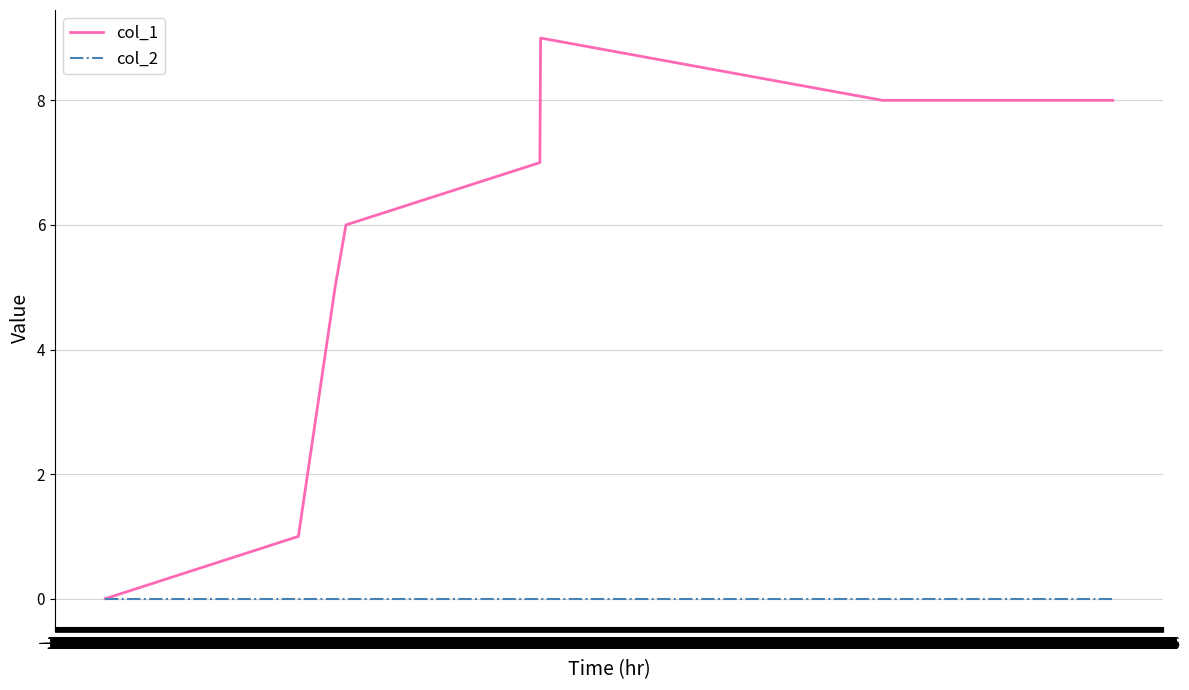

What is the greatest value displayed?

9